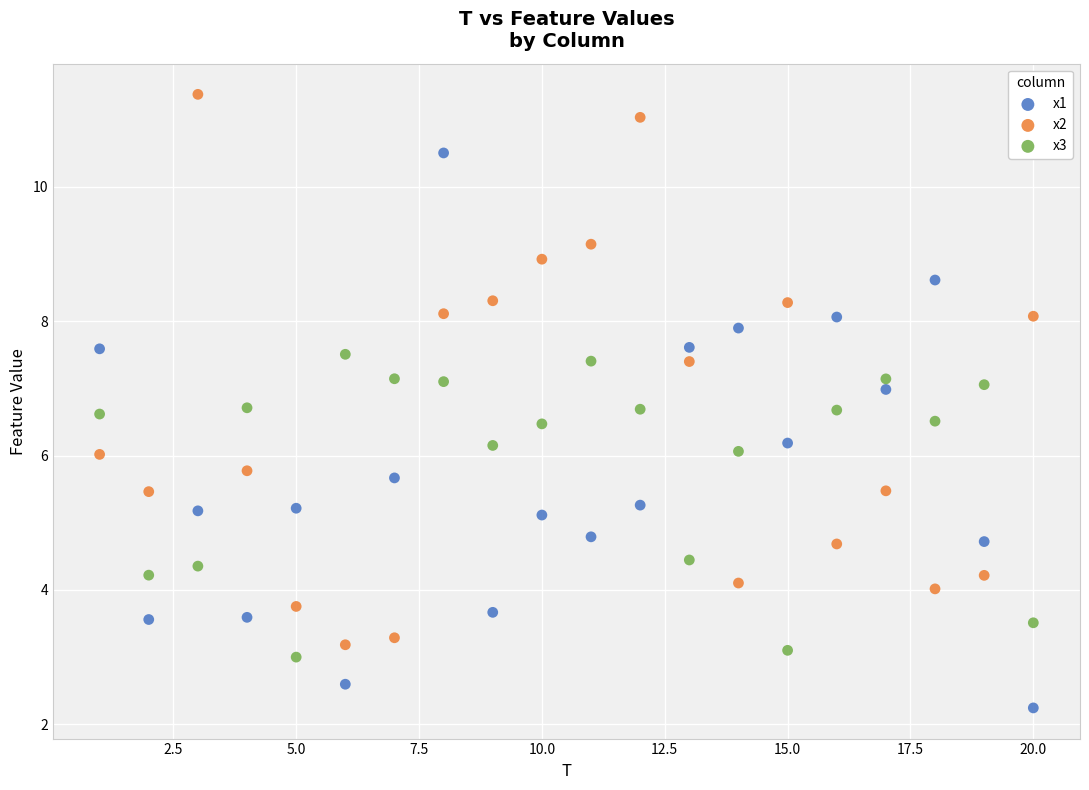

Which series reaches the minimum Y coordinate?

x1